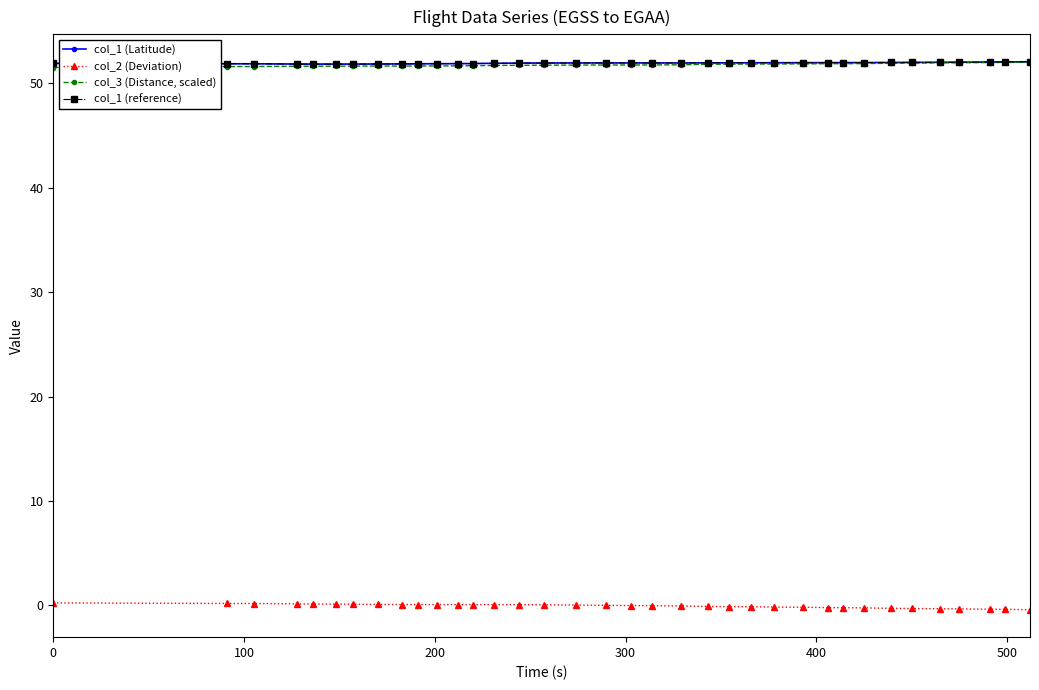

Is this an area chart (filled region under the line)?

No